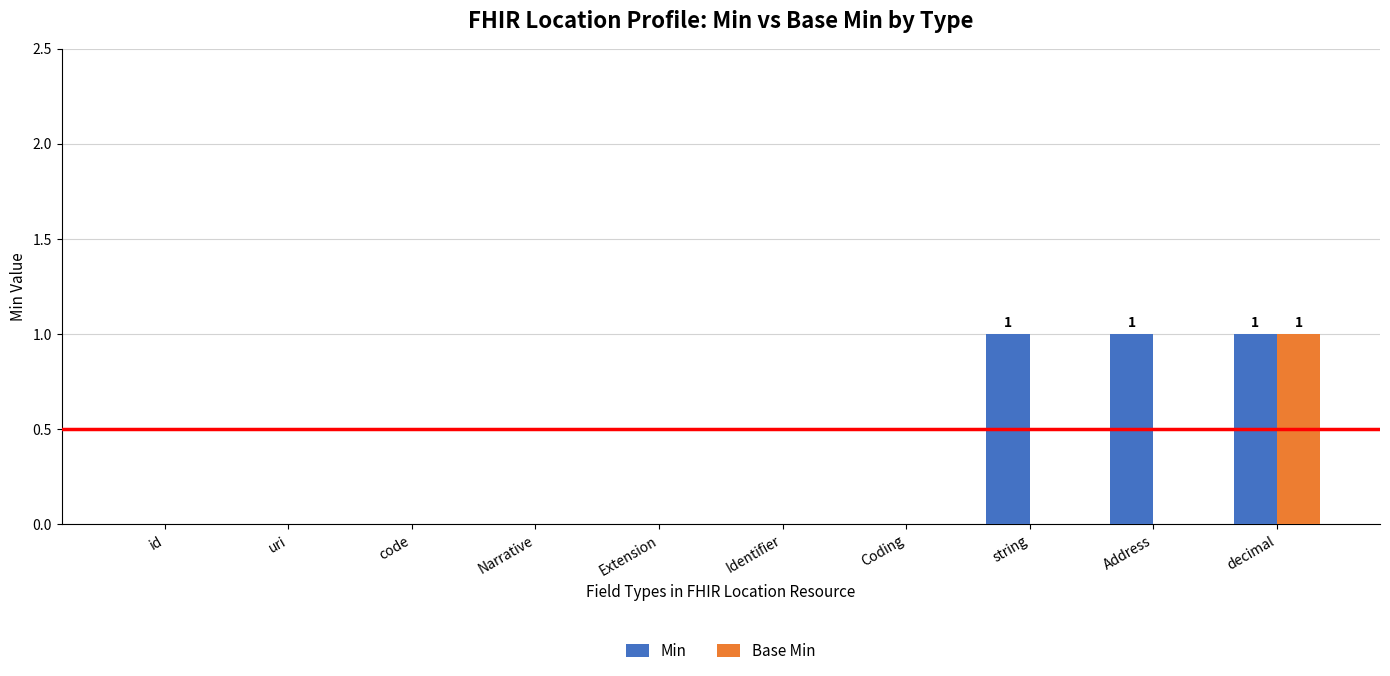

True or false: Min has a value of 0 at Identifier.

True